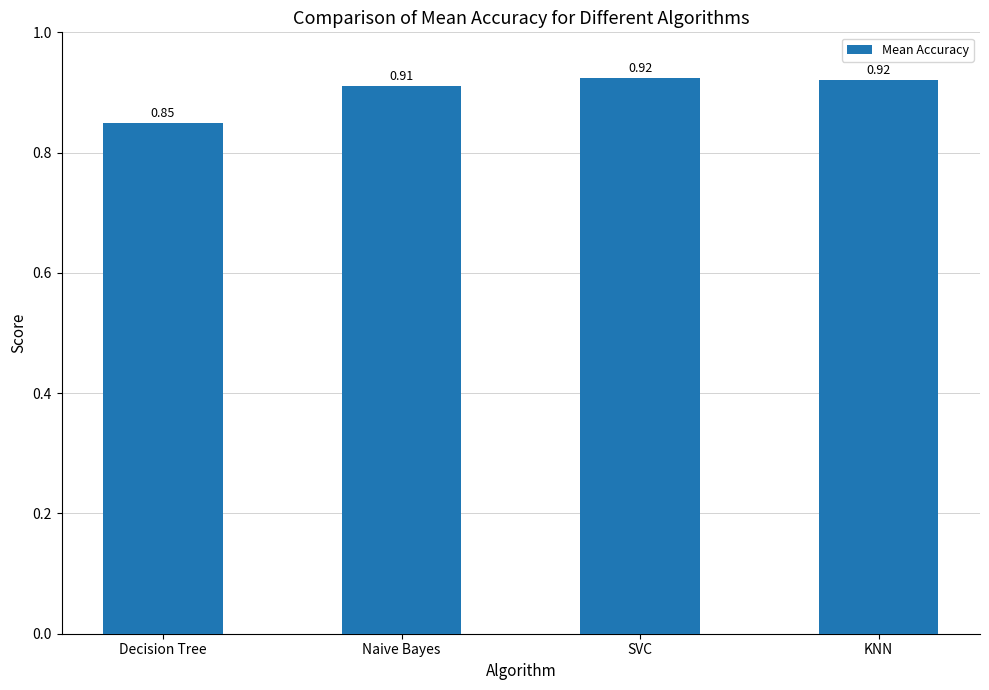

Are the bars horizontal?

No